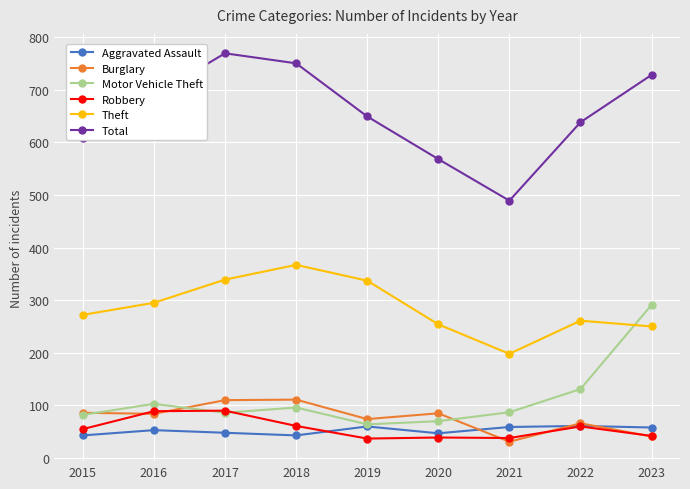

Where is the first local minimum for Total?

2021